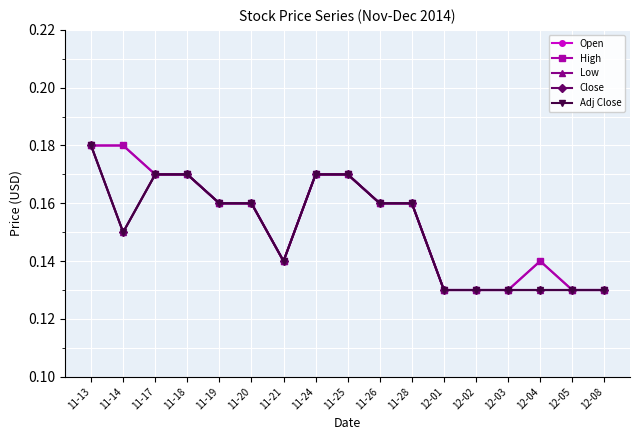

Does the chart have visible grid lines?

Yes